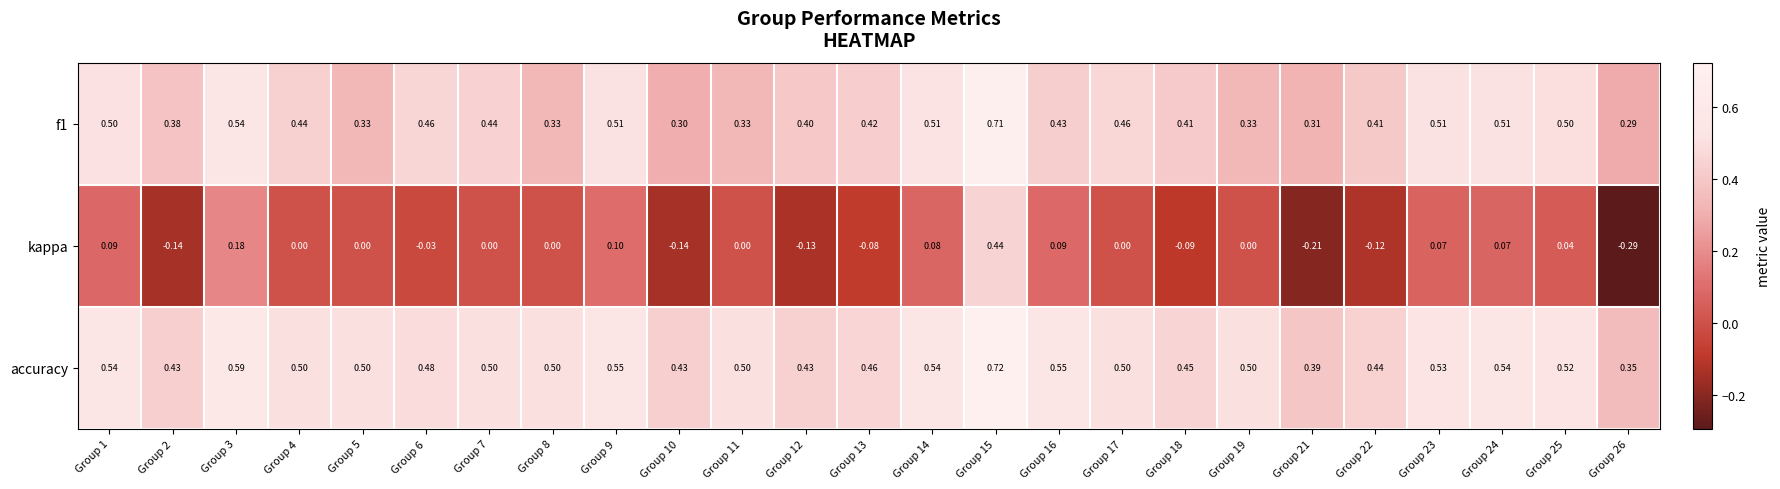

Which series has the largest total across all categories?

accuracy